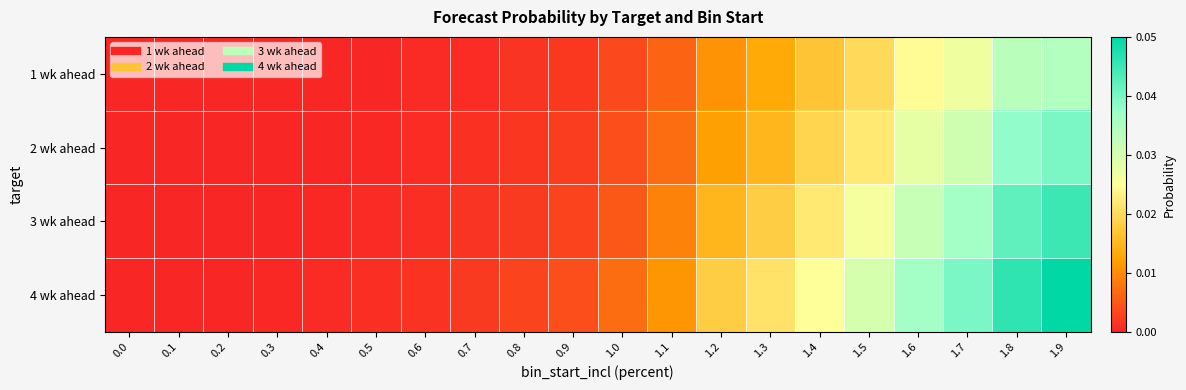

At how many categories does at least one series exceed 0?

18